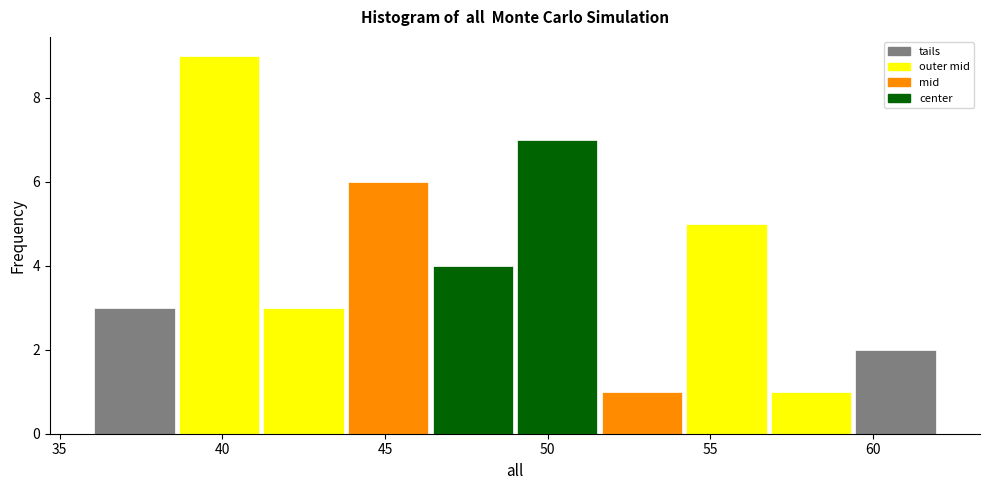

Reading left to right, transcribe this chart: for each bar, give the range it covers on the x-axis and its height. Neither the bar edges nor the heights are printed on the chart, so give them approximately, as read against the axes.

36.0 to 38.6: 3
38.6 to 41.2: 9
41.2 to 43.8: 3
43.8 to 46.4: 6
46.4 to 49.0: 4
49.0 to 51.6: 7
51.6 to 54.2: 1
54.2 to 56.8: 5
56.8 to 59.4: 1
59.4 to 62.0: 2